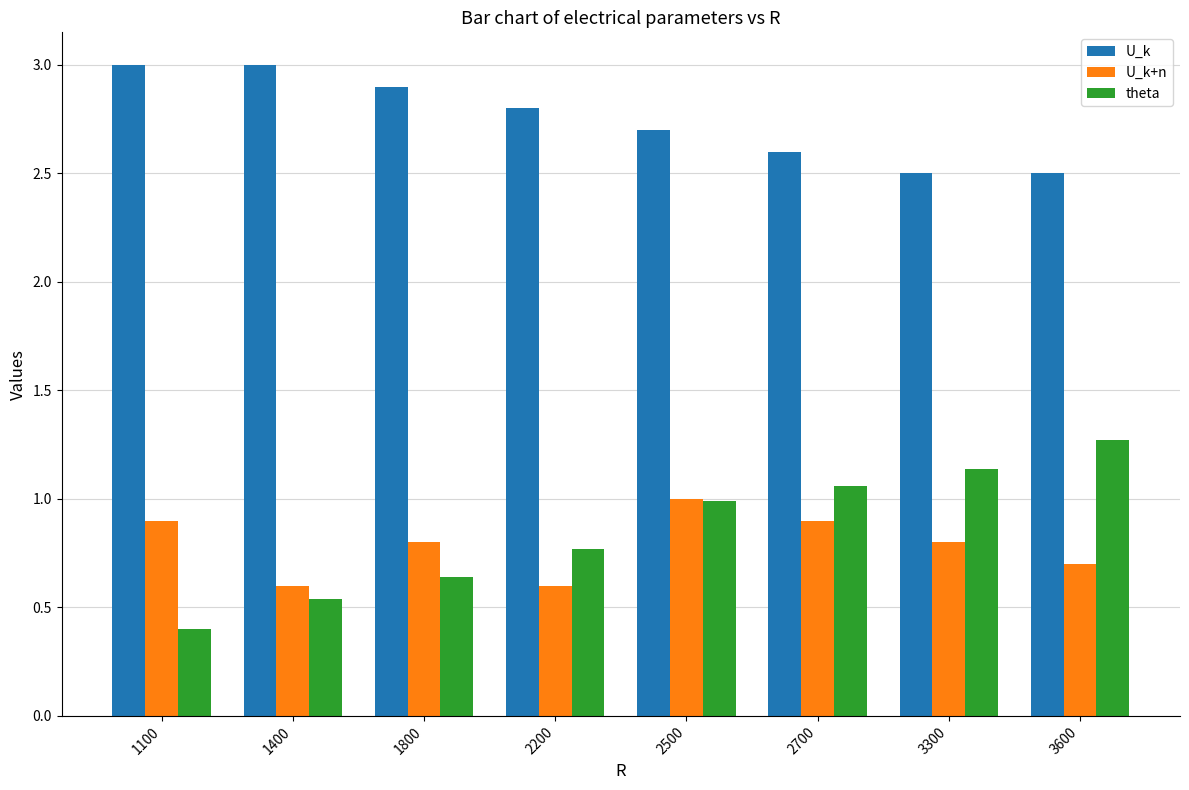

The value of theta at 1400 is 0.8. True or false?

False